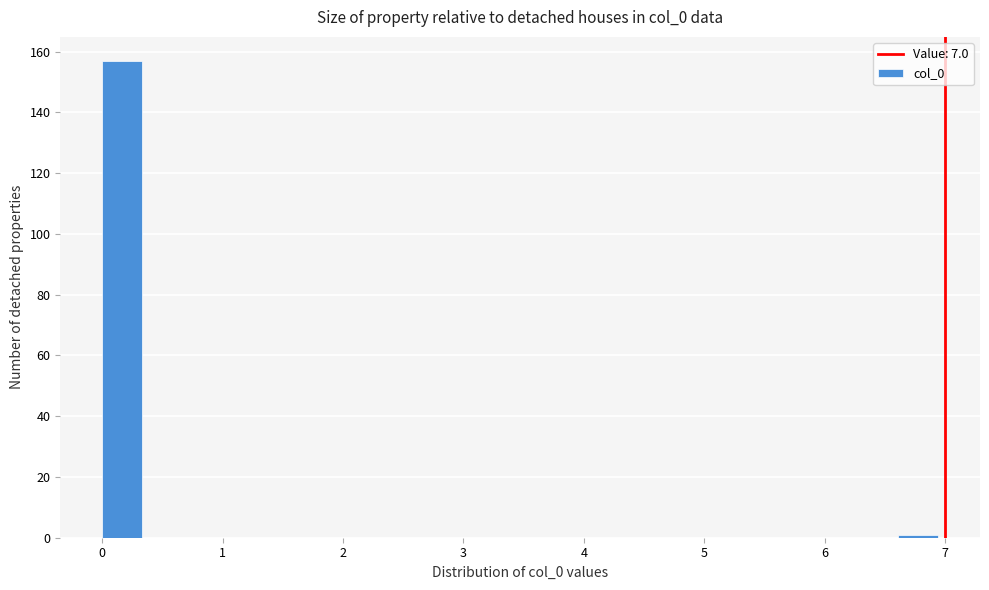

Around what value on the x-axis is the tallest bar? Give the approximate position of its centre, as read against the axis.

0.2